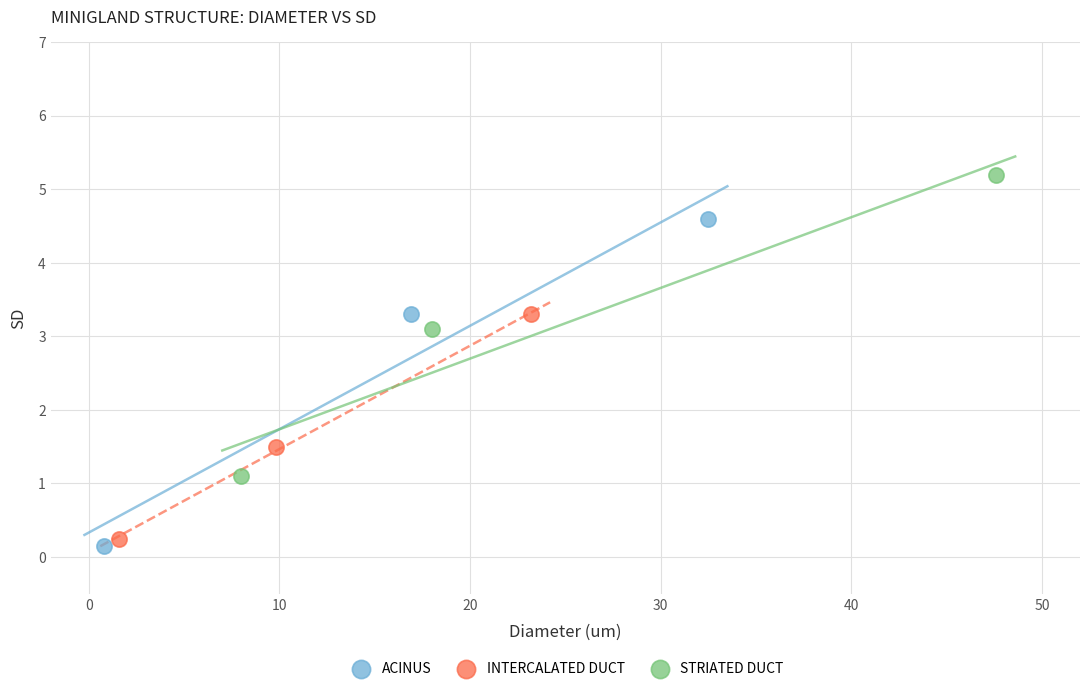

What are all the series names shown in the legend?

ACINUS, INTERCALATED DUCT, STRIATED DUCT